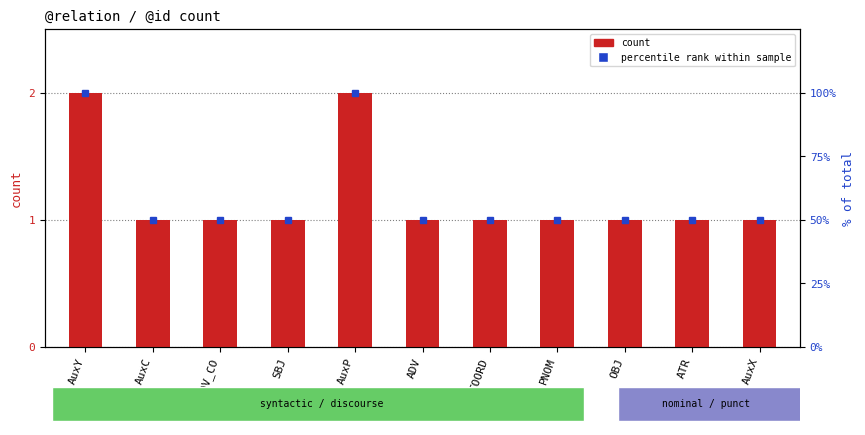

Are the bars horizontal?

No